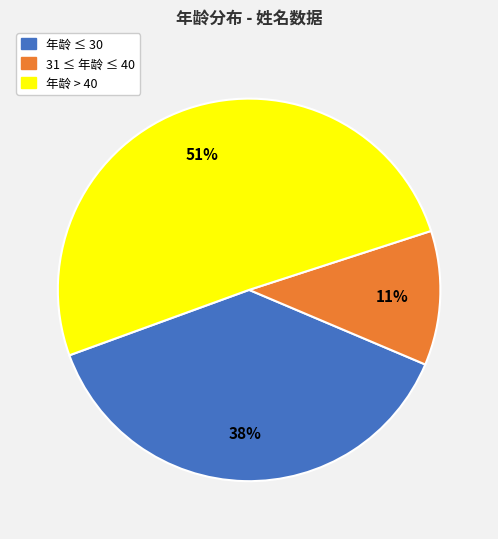

Combined, do 31 ≤ 年龄 ≤ 40 and 年龄 ≤ 30 account for over 50%?

No